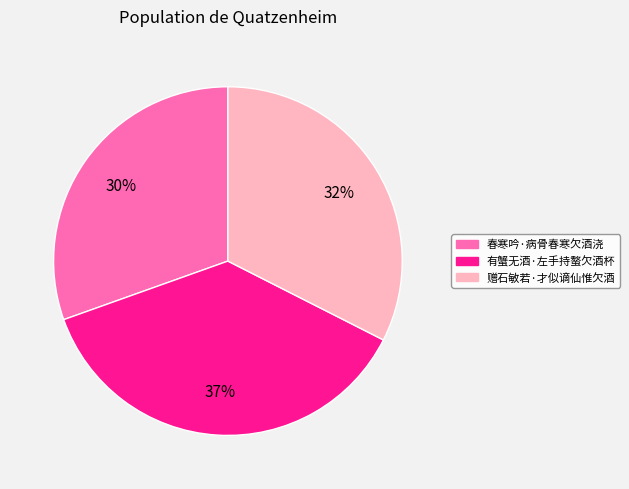

To the nearest percent, what percentage of the pie is 春寒吟·病骨春寒欠酒浇?

30%